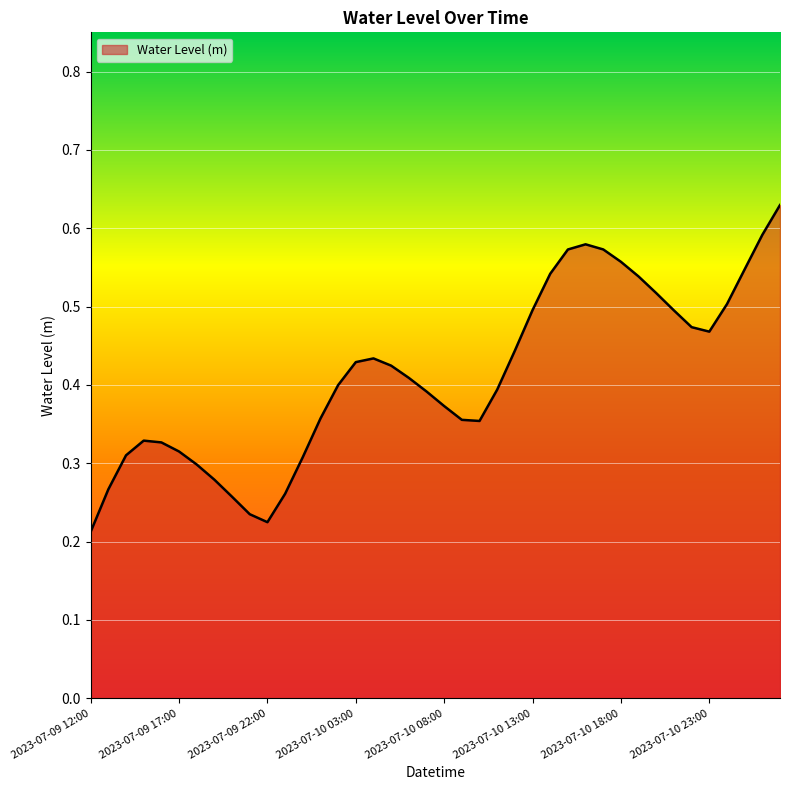

What is the value of the 7th point from the left?

0.3